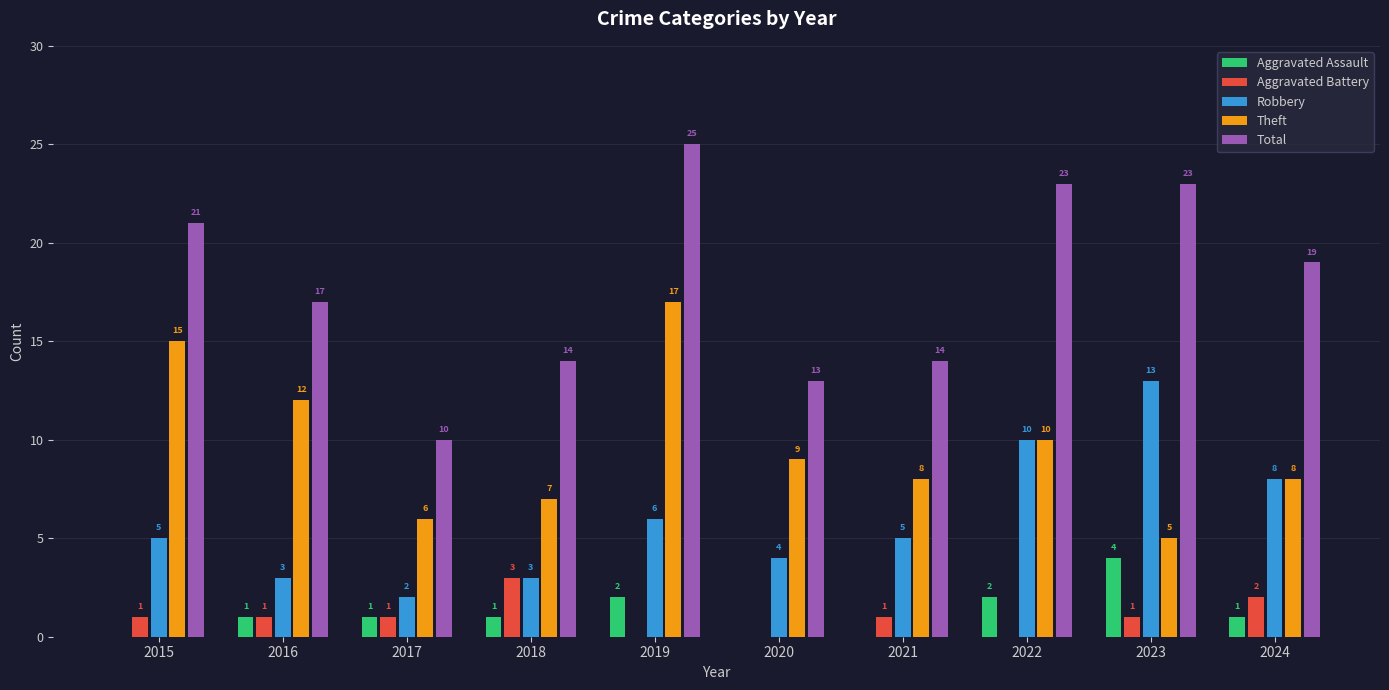

Which series changed the most between 2020 and 2024?

Total